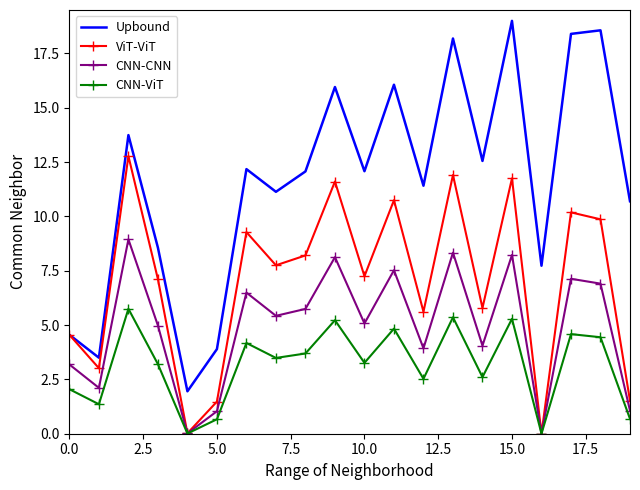

True or false: Upbound and CNN-CNN intersect in this chart.

False